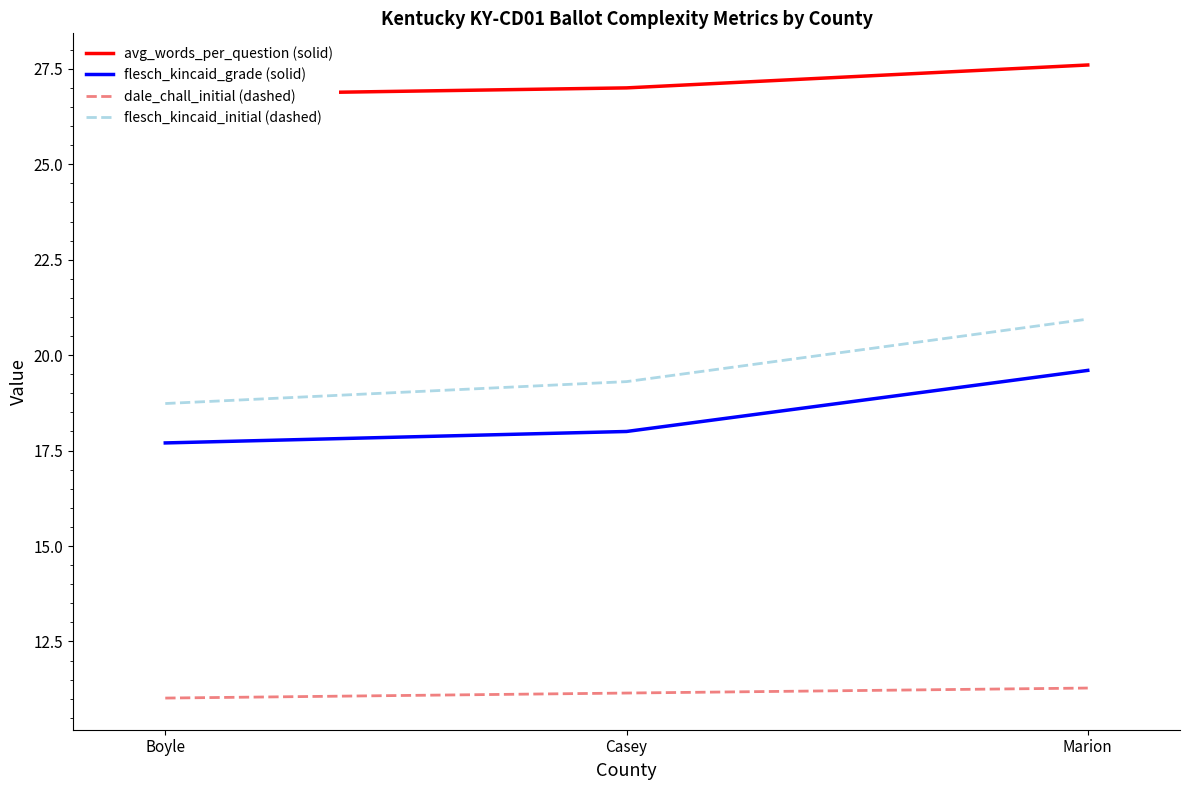

What is the sum of the flesch_kincaid_initial (dashed) values at Marion and Boyle?

39.7